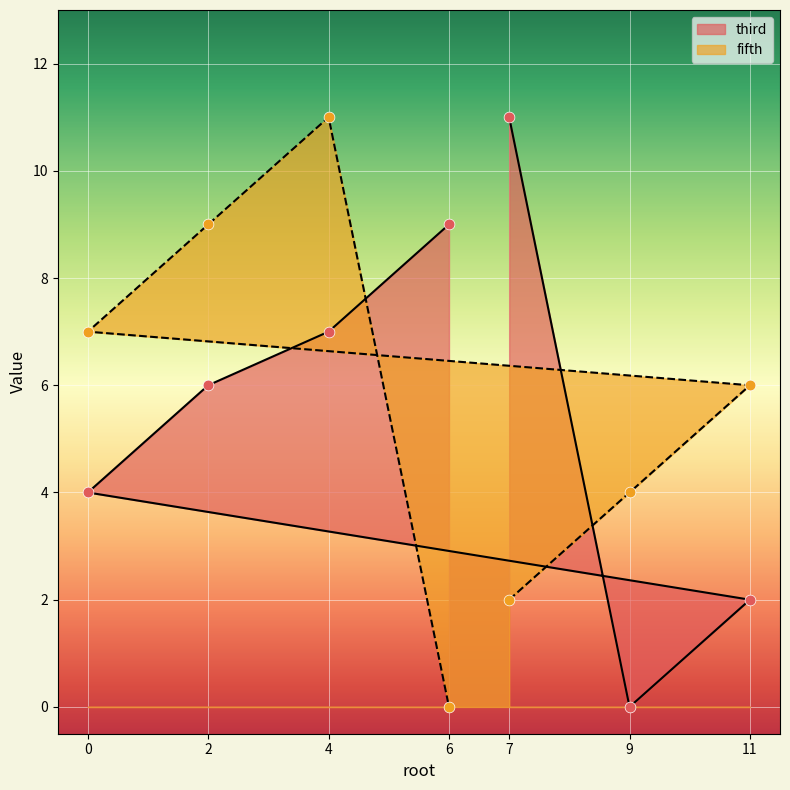

Is the value of fifth at 9 greater than the value of third at 0?

No